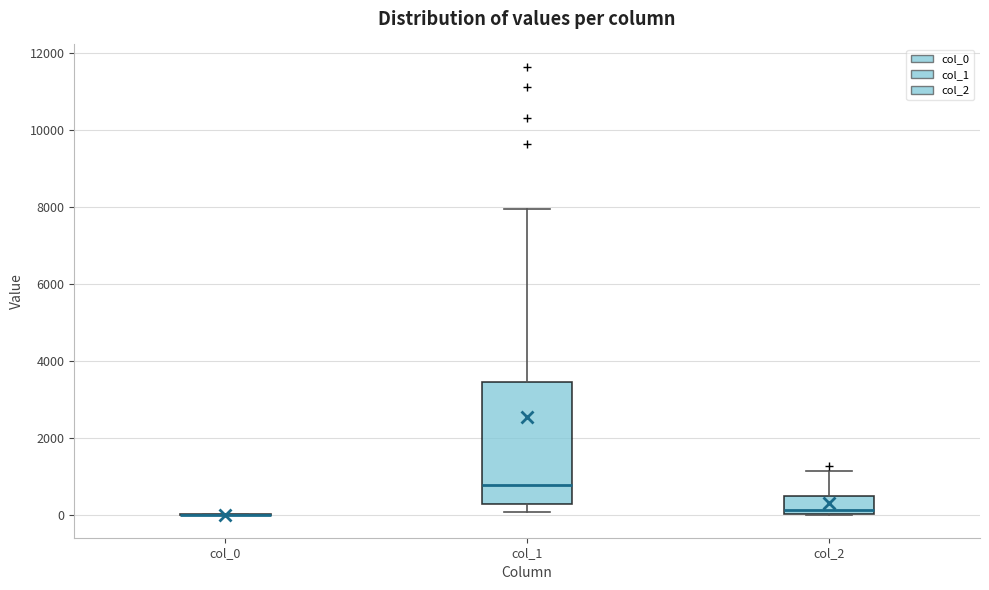

Where is the lower edge of the box for col_1 on the y-axis? The values are not printed on the chart, so give them approximately, as read against the axis.

200